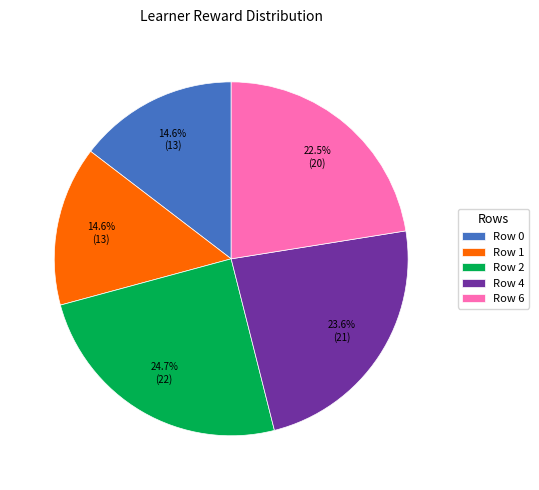

Does any single category account for the majority?

No